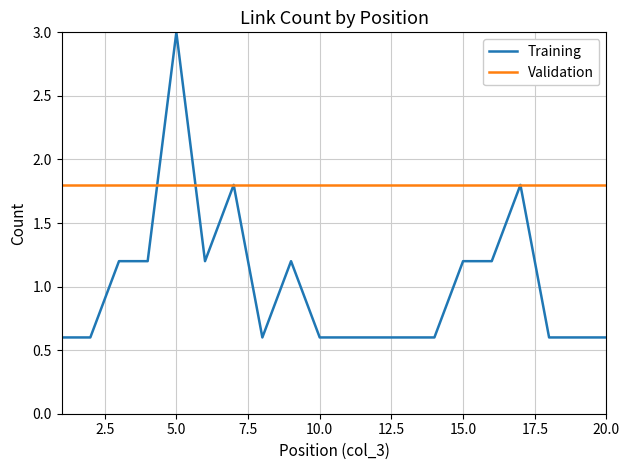

Which series has the largest total across all categories?

Validation